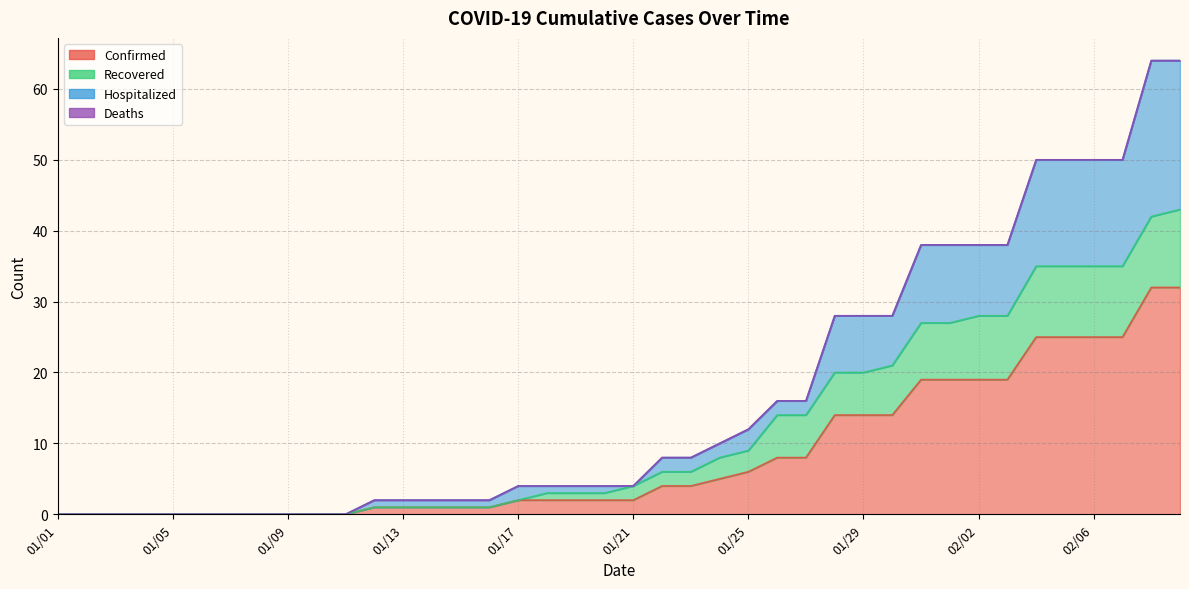

Does the chart have visible grid lines?

Yes